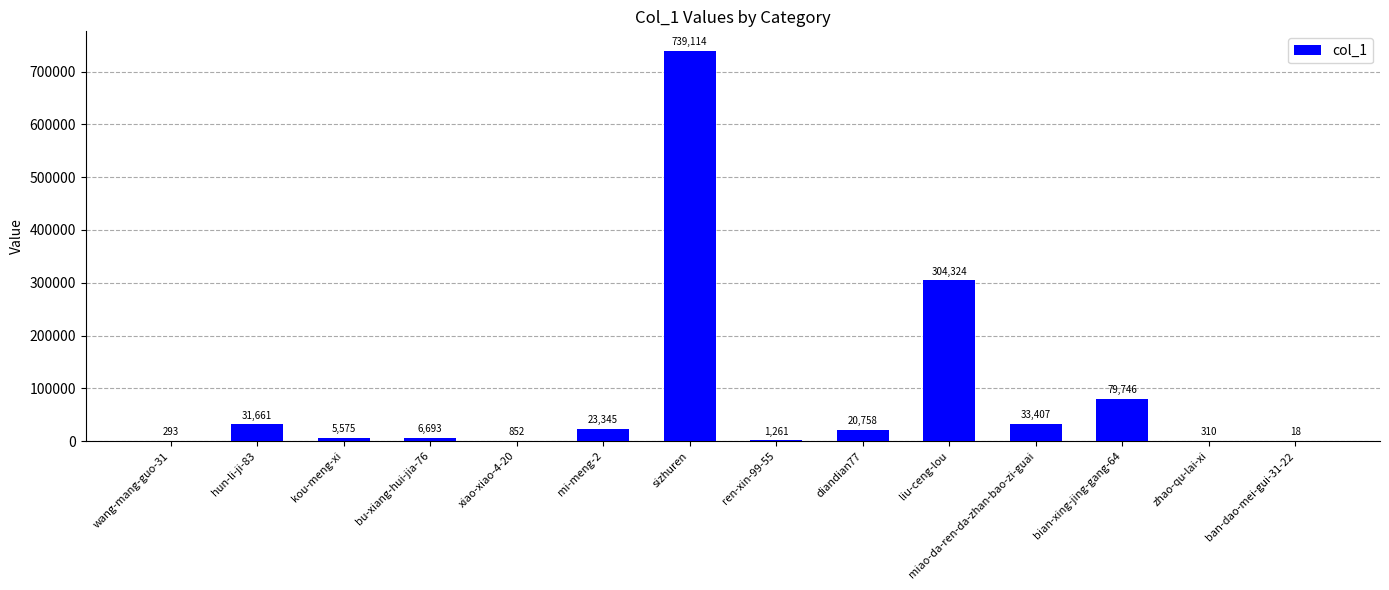

Where is the data nearest to the value 369566?

liu-ceng-lou